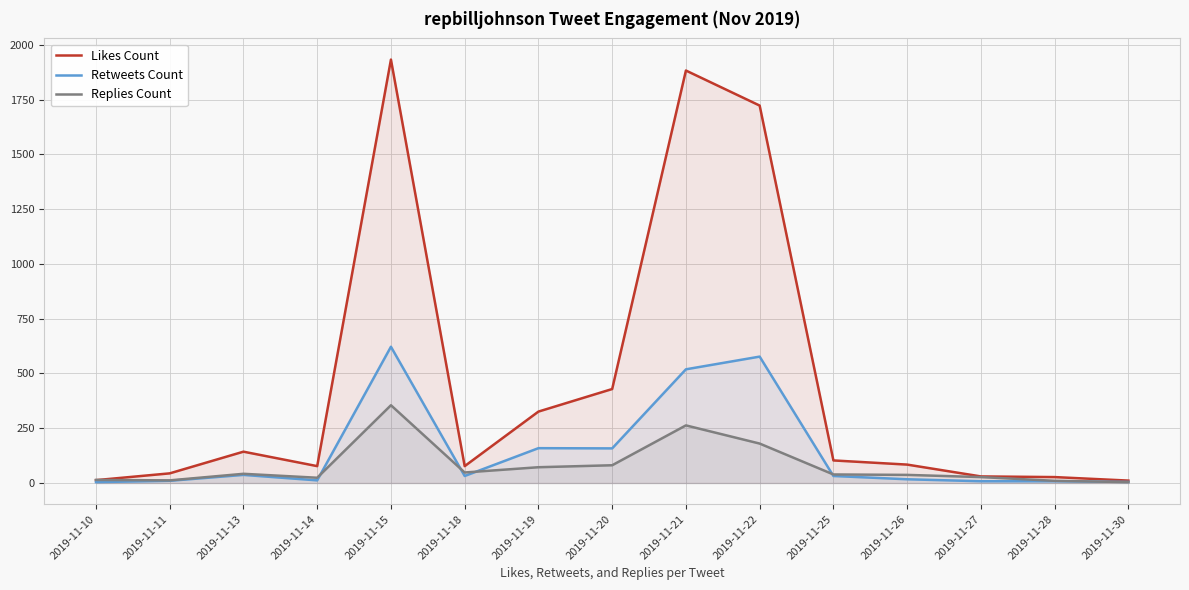

How many lines are shown in the chart?

3